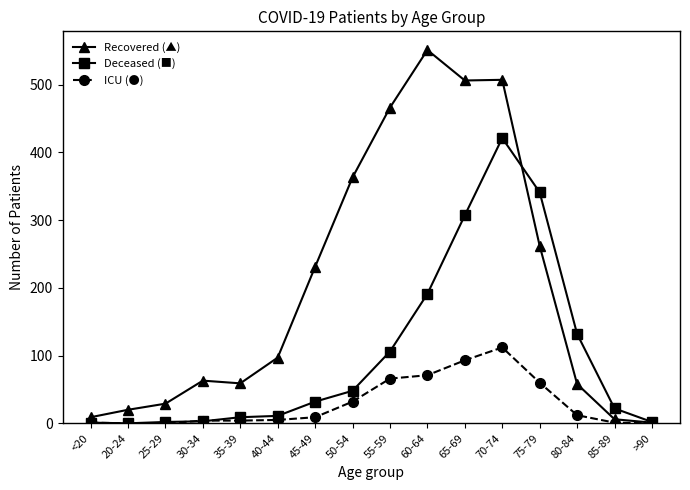

What is the label of the 7th point from the right?

60-64